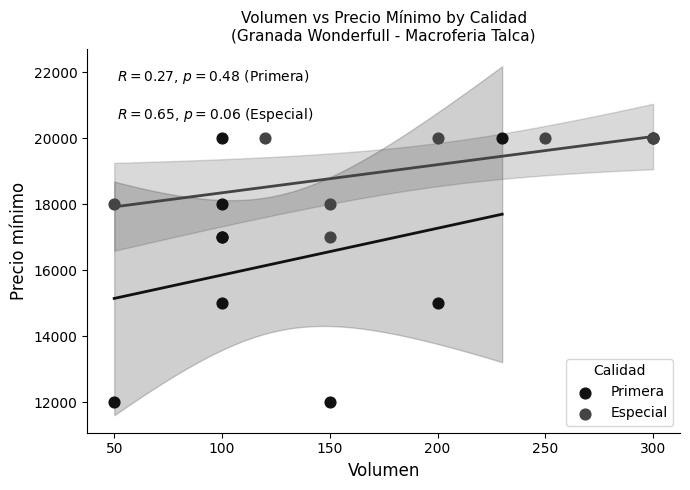

What are all the series names shown in the legend?

Primera, Especial